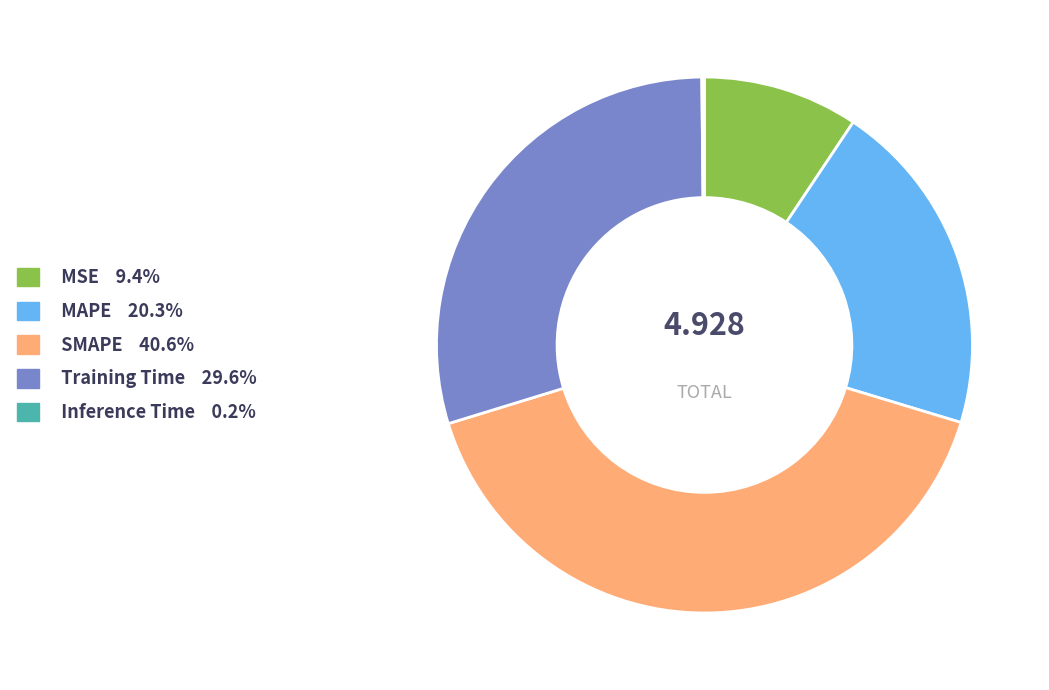

Is SMAPE the majority of the pie?

No